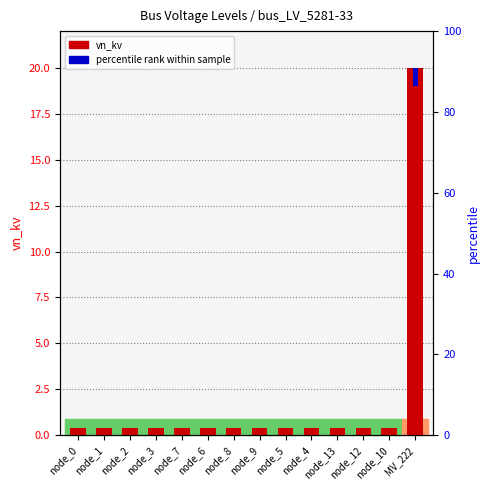

How many groups of bars are there?

14